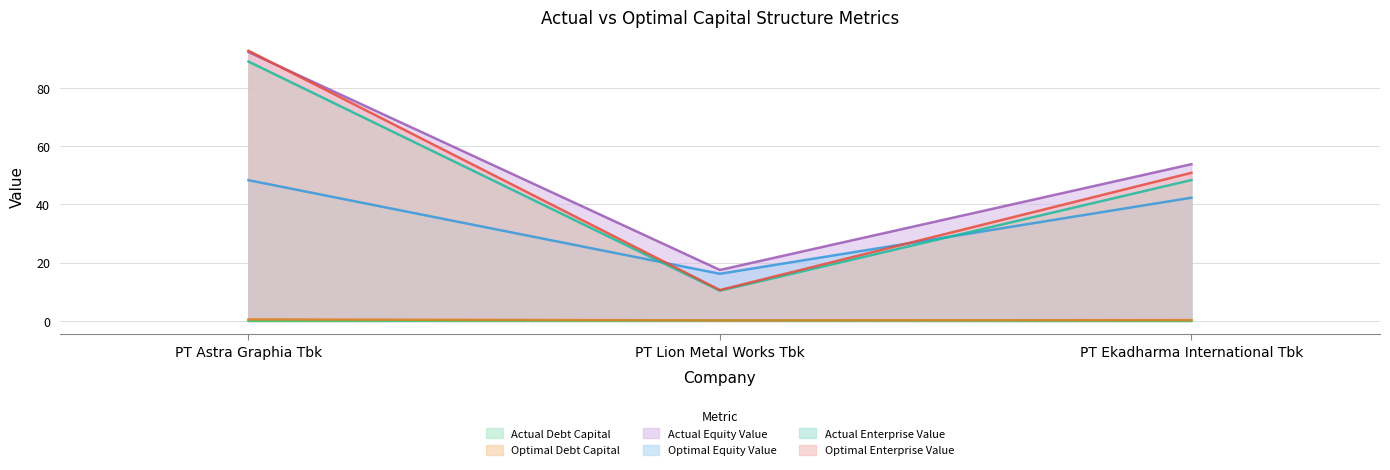

Reading left to right, extract all data points from this chart.

actual_debt_capital: PT Astra Graphia Tbk=0.0	PT Lion Metal Works Tbk=0.1	PT Ekadharma International Tbk=0.0
optimal_debt_capital: PT Astra Graphia Tbk=0.5	PT Lion Metal Works Tbk=0.2	PT Ekadharma International Tbk=0.3
actual_equity_value: PT Astra Graphia Tbk=92.3	PT Lion Metal Works Tbk=17.5	PT Ekadharma International Tbk=53.8
optimal_equity_value: PT Astra Graphia Tbk=48.3	PT Lion Metal Works Tbk=16.2	PT Ekadharma International Tbk=42.3
actual_enterprise_value: PT Astra Graphia Tbk=89.0	PT Lion Metal Works Tbk=10.4	PT Ekadharma International Tbk=48.4
optimal_enterprise_value: PT Astra Graphia Tbk=92.8	PT Lion Metal Works Tbk=10.6	PT Ekadharma International Tbk=50.8